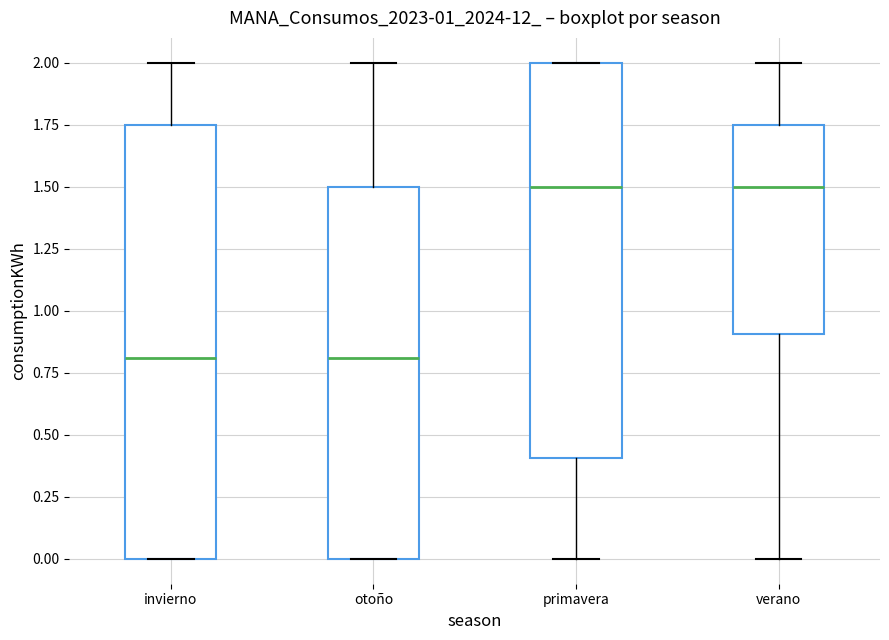

Reading left to right, read every box against the y-axis: the position of its median line, the range the box covers, and the ends of its whiskers. The values are not printed on the chart, so give them approximately, as read against the axis.

invierno: median 0.80, box 0.00 to 1.75, whiskers 0.00 to 2.00
otoño: median 0.80, box 0.00 to 1.50, whiskers 0.00 to 2.00
primavera: median 1.50, box 0.40 to 2.00, whiskers 0.00 to 2.00
verano: median 1.50, box 0.90 to 1.75, whiskers 0.00 to 2.00